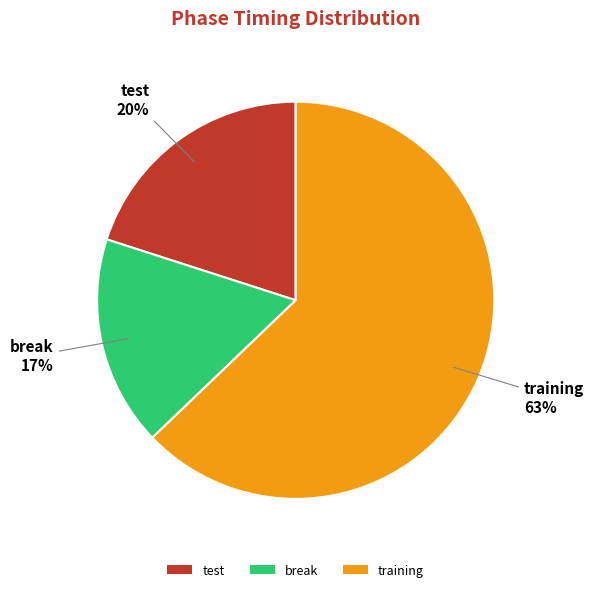

Which slice is the largest?

training